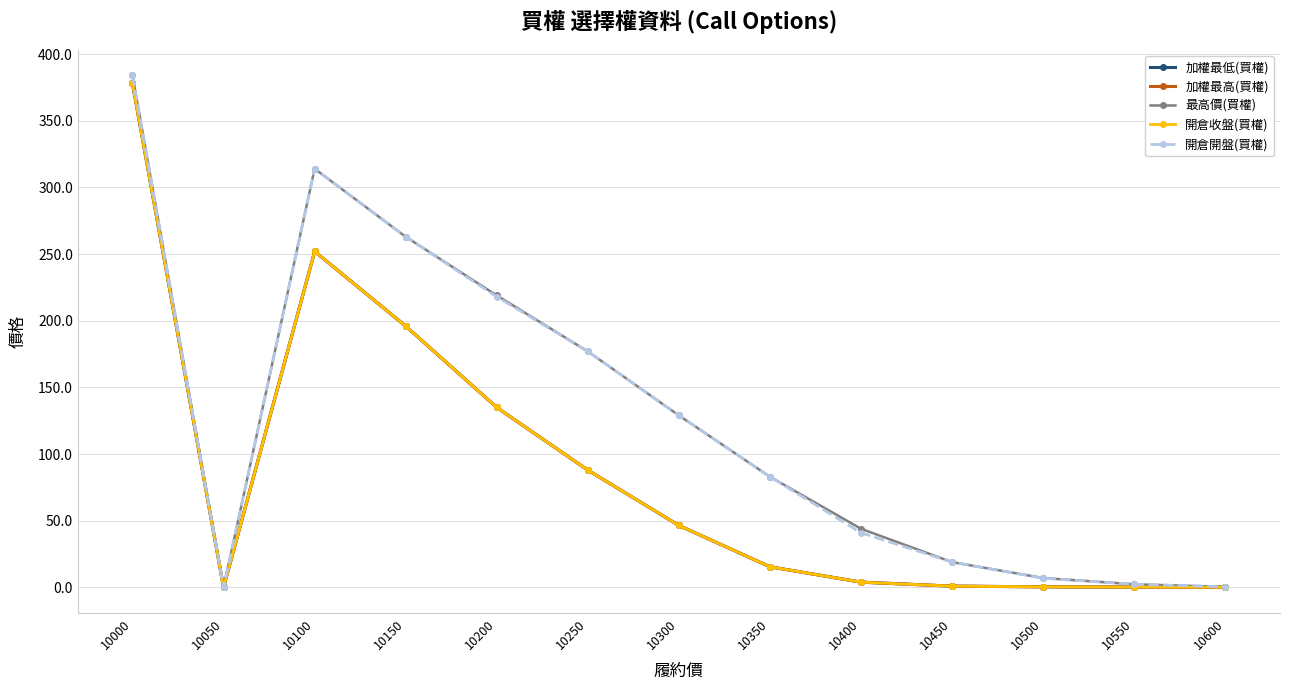

Reading left to right, list all the values displayed in this chart.

加權最低(買權): 10000=378.0	10050=0.0	10100=252.0	10150=196.0	10200=135.0	10250=88.0	10300=46.5	10350=15.5	10400=4.0	10450=1.0	10500=0.5	10550=0.3	10600=0.2
加權最高(買權): 10000=378.0	10050=0.0	10100=252.0	10150=196.0	10200=135.0	10250=88.0	10300=46.5	10350=15.5	10400=4.0	10450=1.0	10500=0.5	10550=0.3	10600=0.2
最高價(買權): 10000=384.0	10050=0.0	10100=314.0	10150=263.0	10200=219.0	10250=177.0	10300=129.0	10350=83.0	10400=44.0	10450=19.0	10500=7.1	10550=2.4	10600=0.5
開倉收盤(買權): 10000=378.0	10050=0.0	10100=252.0	10150=196.0	10200=135.0	10250=88.0	10300=46.5	10350=15.5	10400=4.0	10450=1.0	10500=0.5	10550=0.3	10600=0.2
開倉開盤(買權): 10000=384.0	10050=0.0	10100=314.0	10150=263.0	10200=218.0	10250=177.0	10300=129.0	10350=83.0	10400=41.0	10450=19.0	10500=6.9	10550=2.4	10600=0.5